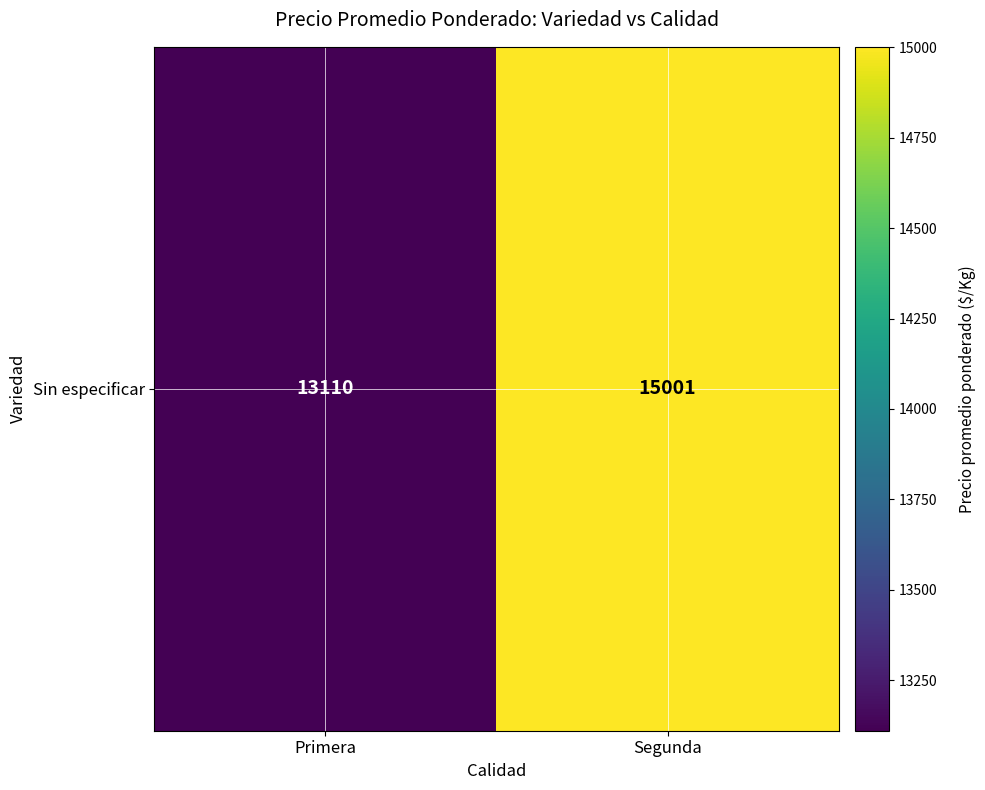

Rank the categories by value from lowest to highest.

Primera, Segunda